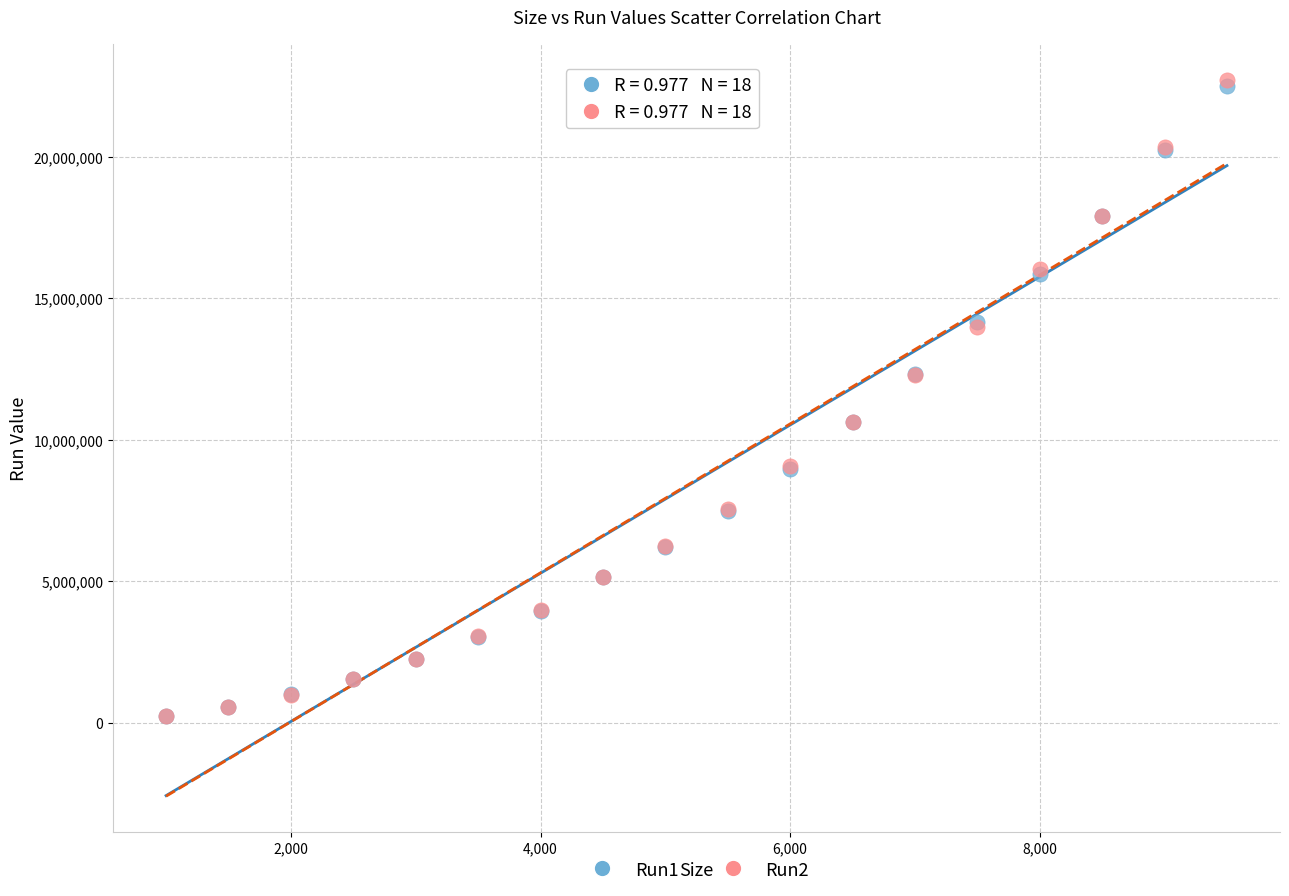

What are all the series names shown in the legend?

Run1, Run2